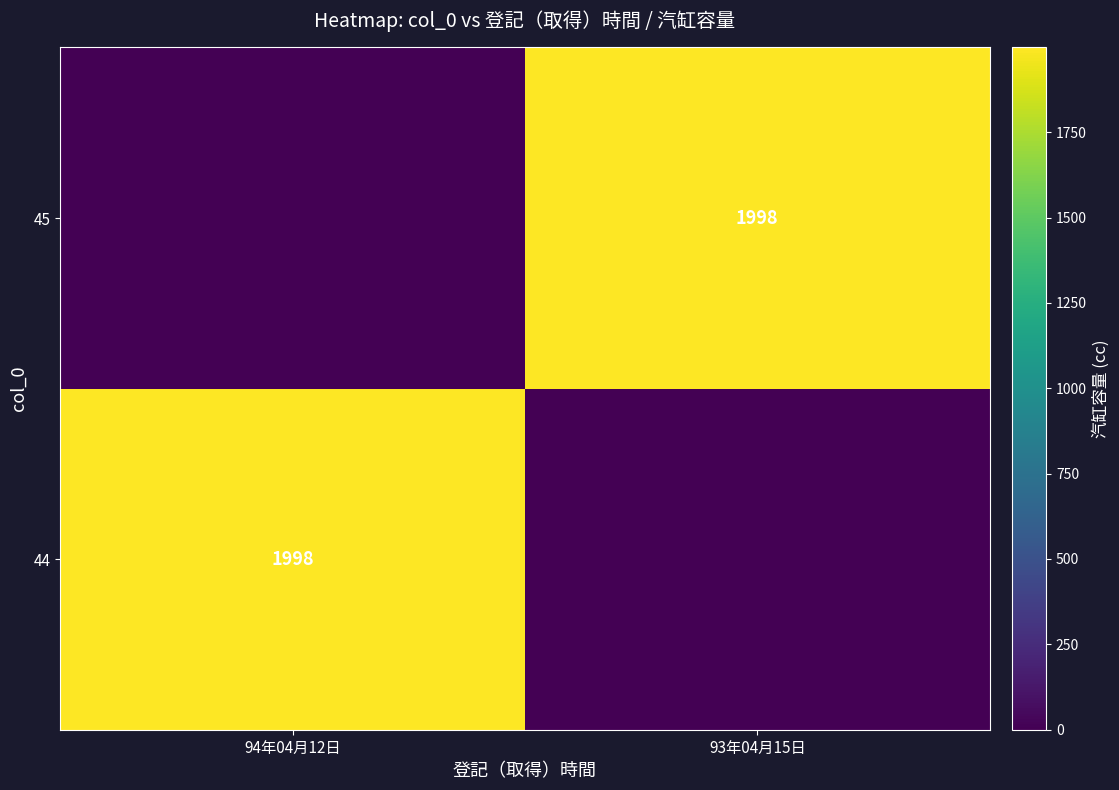

True or false: 45 has a value of 448 at 93年04月15日.

False